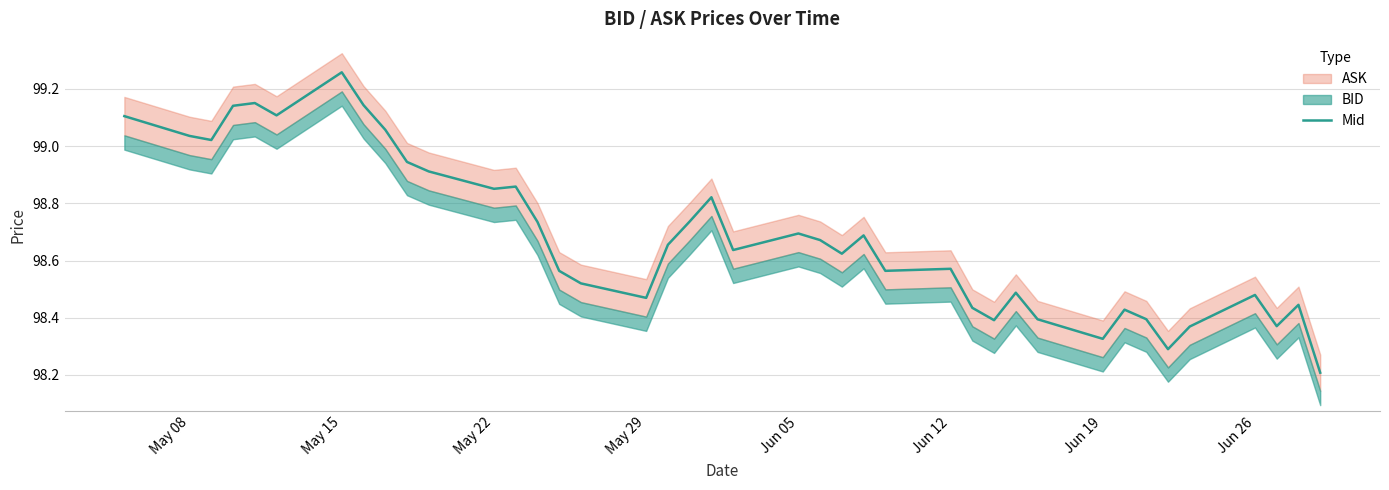

The chart shows a value of 22.5 at 19. True or false?

False